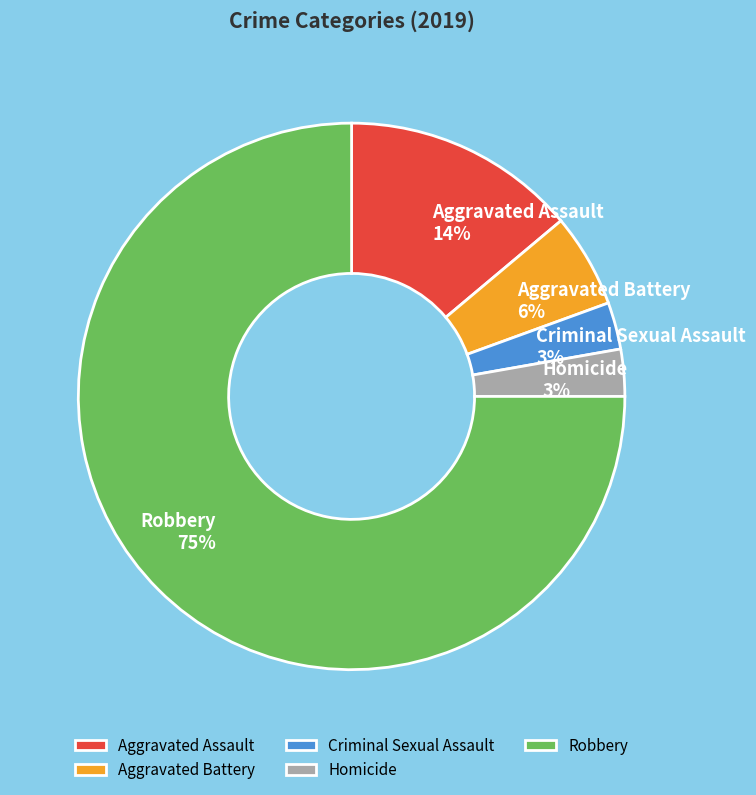

To the nearest percent, what portion does Aggravated Battery represent?

6%